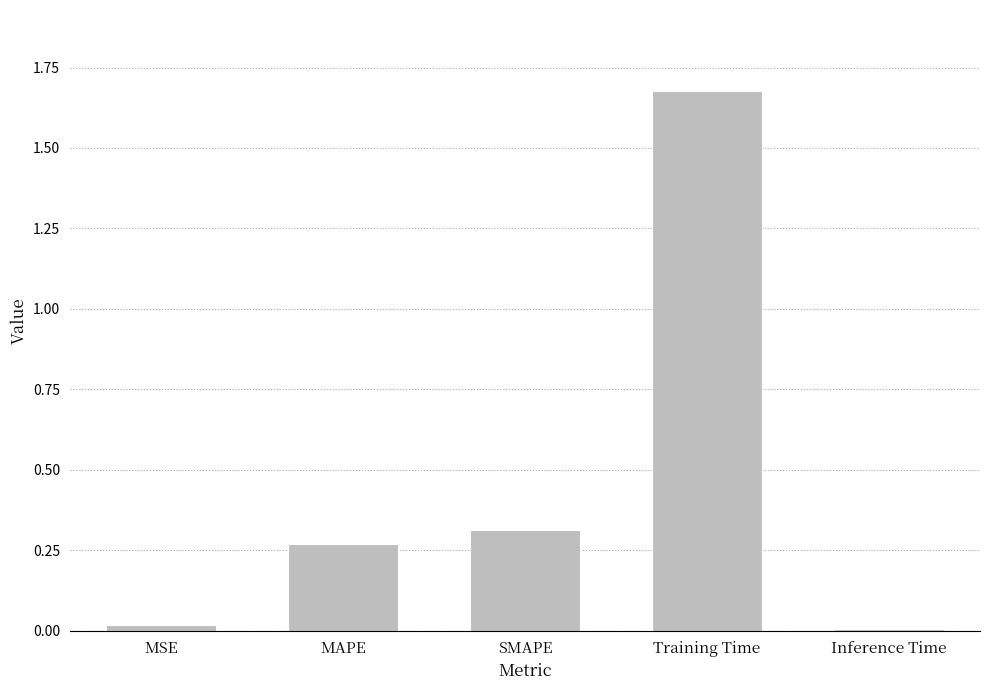

What is the label of the 3rd bar from the left?

SMAPE